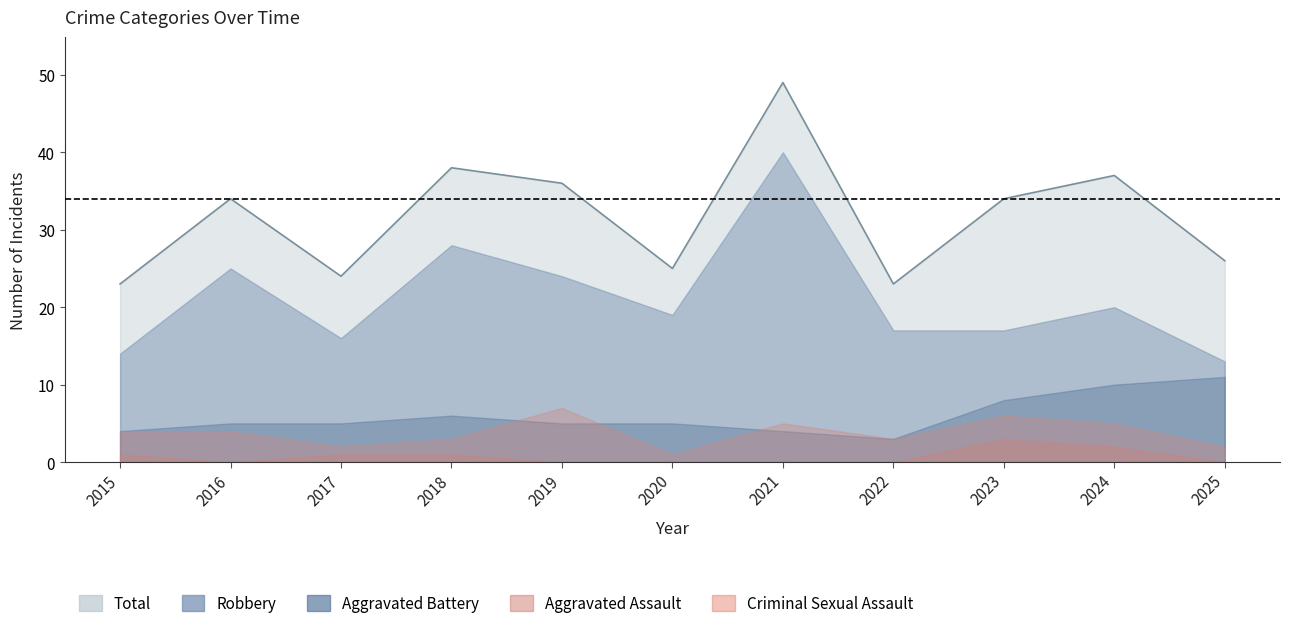

True or false: Criminal Sexual Assault and Total intersect in this chart.

False